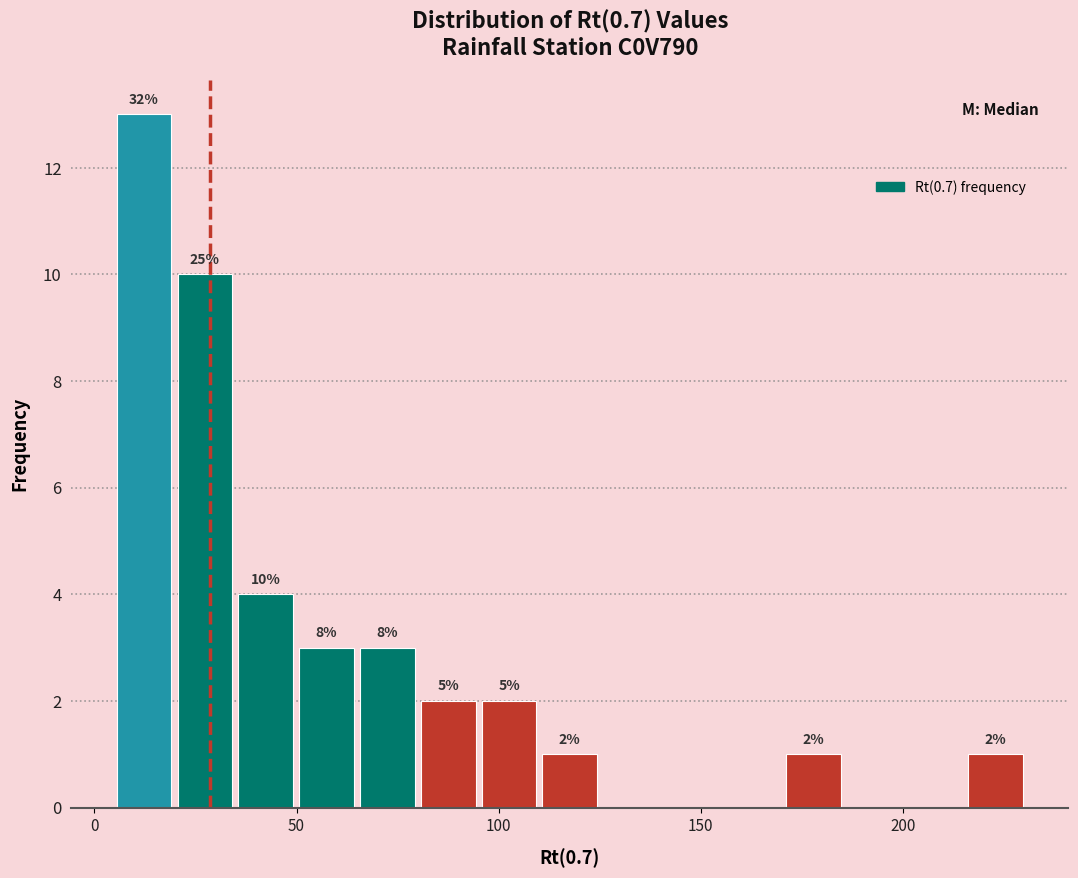

Around what value on the x-axis is the tallest bar? Give the approximate position of its centre, as read against the axis.

10